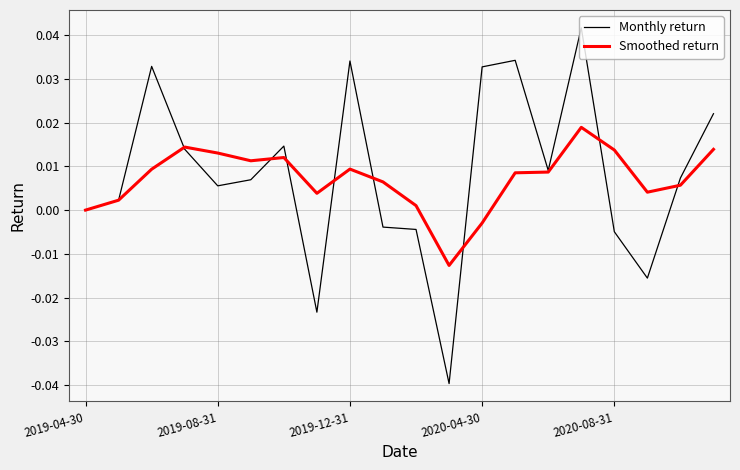

Which series has the largest range (max minus min)?

Monthly return